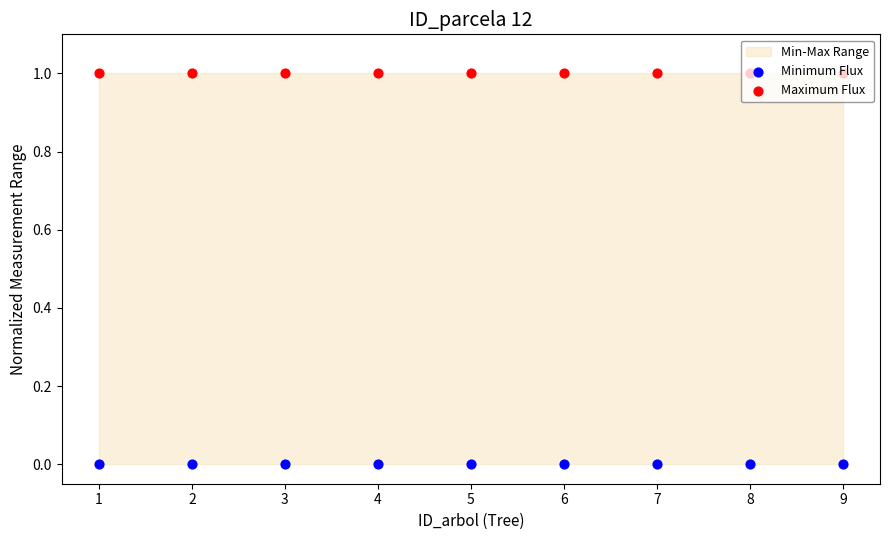

Which series has the widest spread of Y values?

Minimum Flux